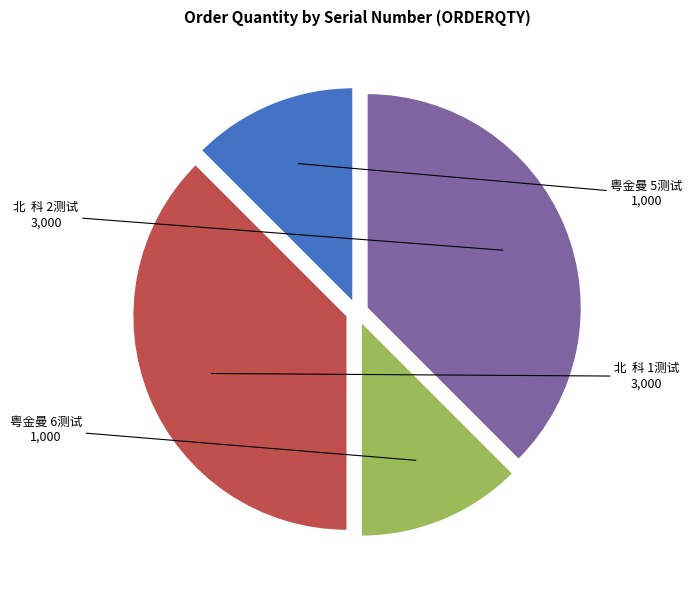

How many segments does this pie chart have?

4